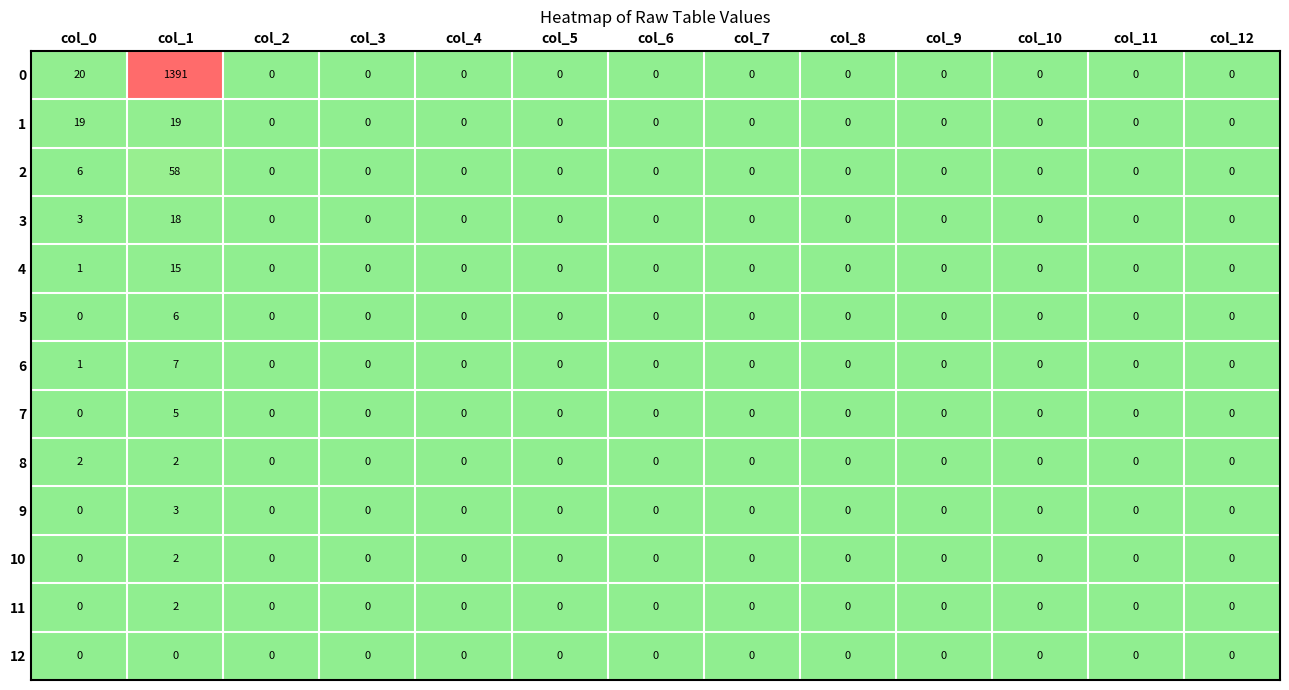

The value of 0 at col_8 is 0. True or false?

True